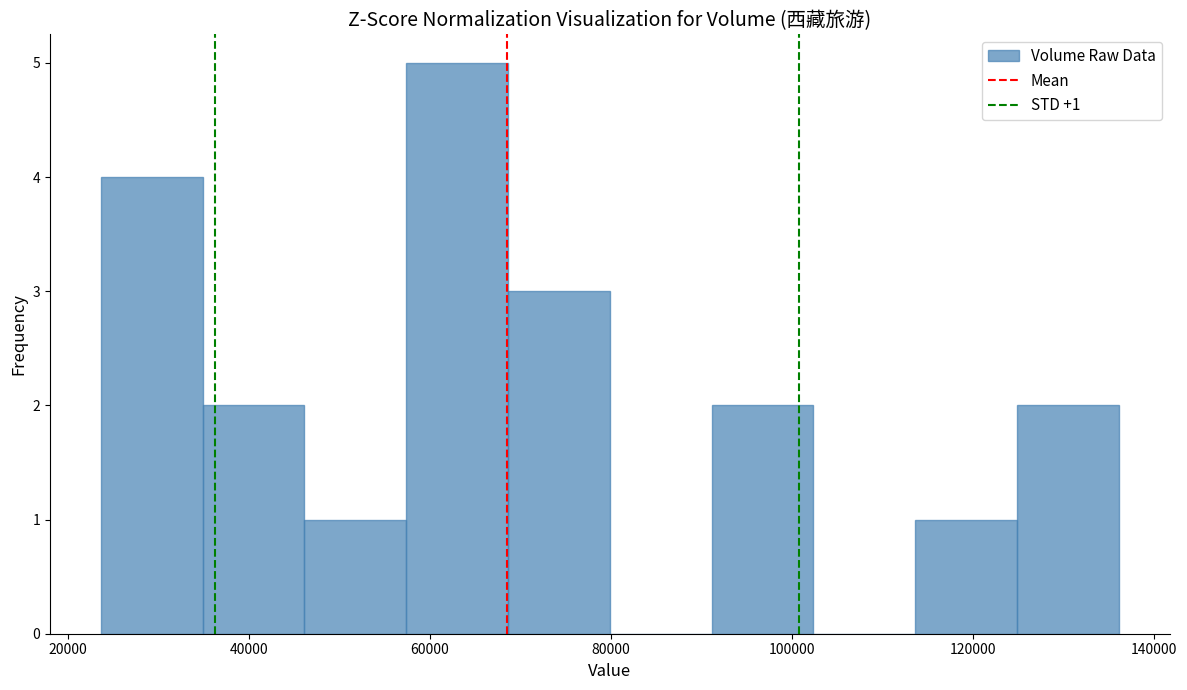

Over which range of the x-axis is the bar tallest?

58000 to 68000